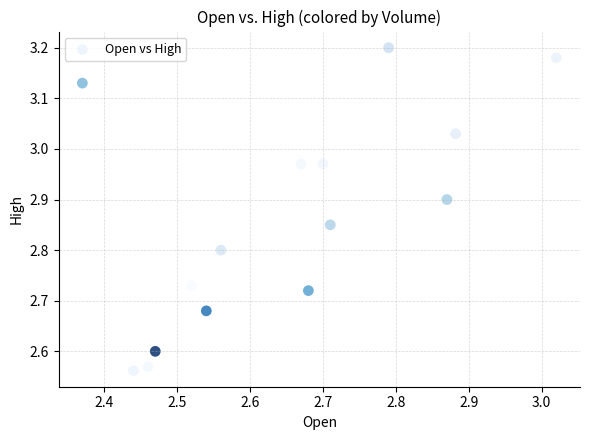

What is the range of Y values (max minus min)?

0.6